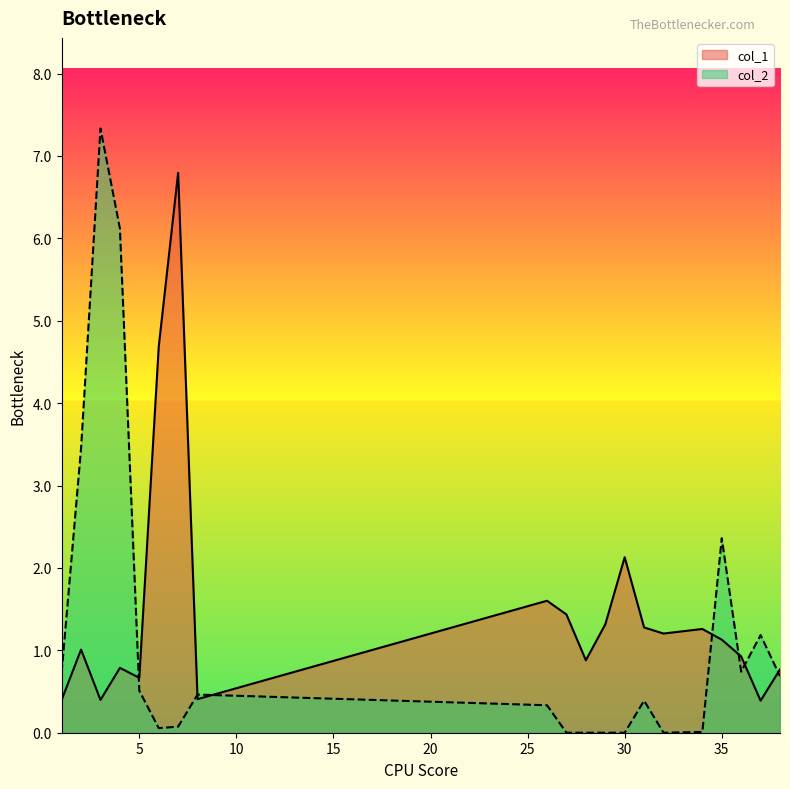

True or false: col_2 has a value of 0.0 at 7.

False